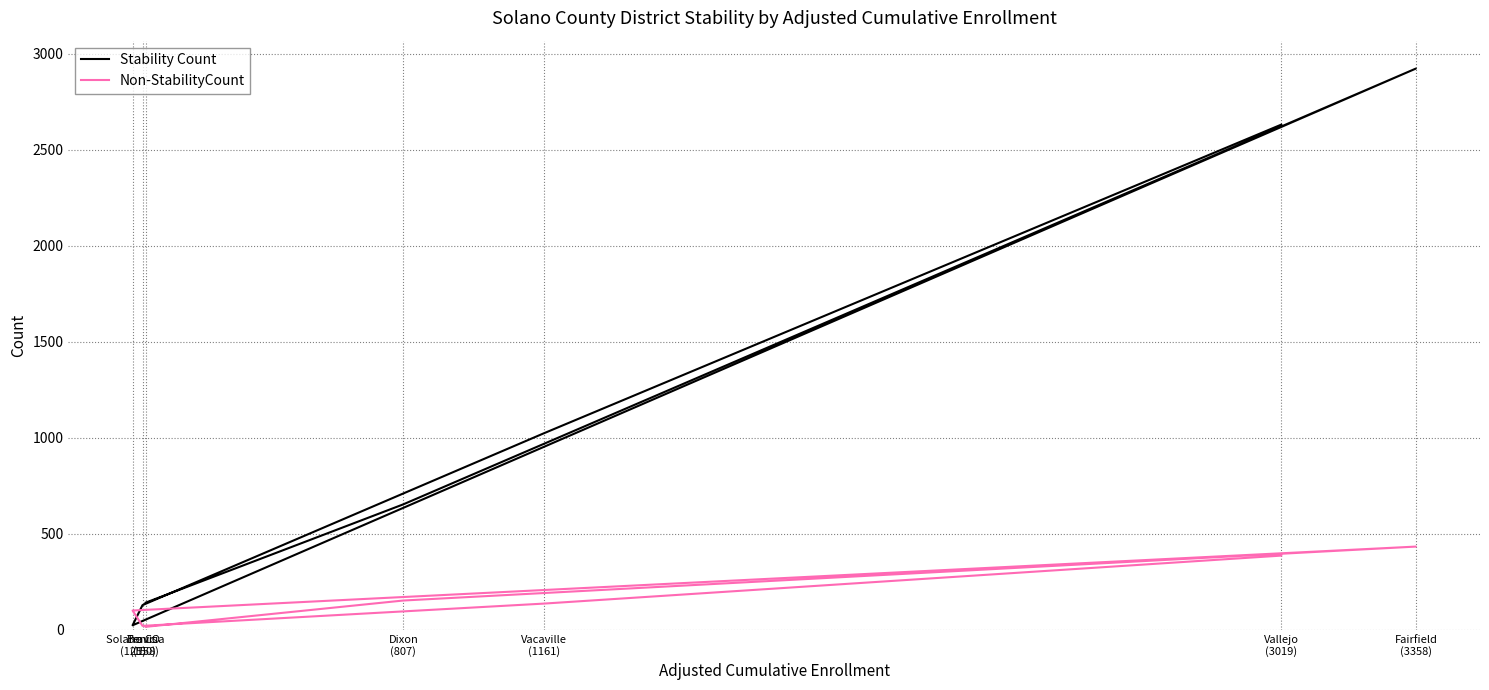

Reading right to left, what are all the values shown in this chart?

Stability Count: 2632	1024	129	24	2924	654	142
Non-StabilityCount: 387	137	21	101	434	153	16